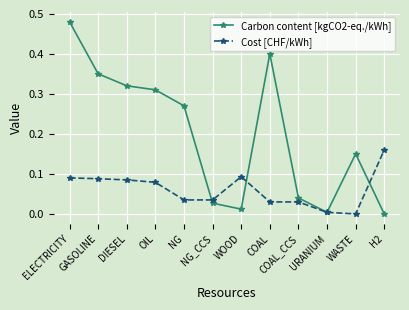

The value of Cost [CHF/kWh] at URANIUM is 0.0. True or false?

True